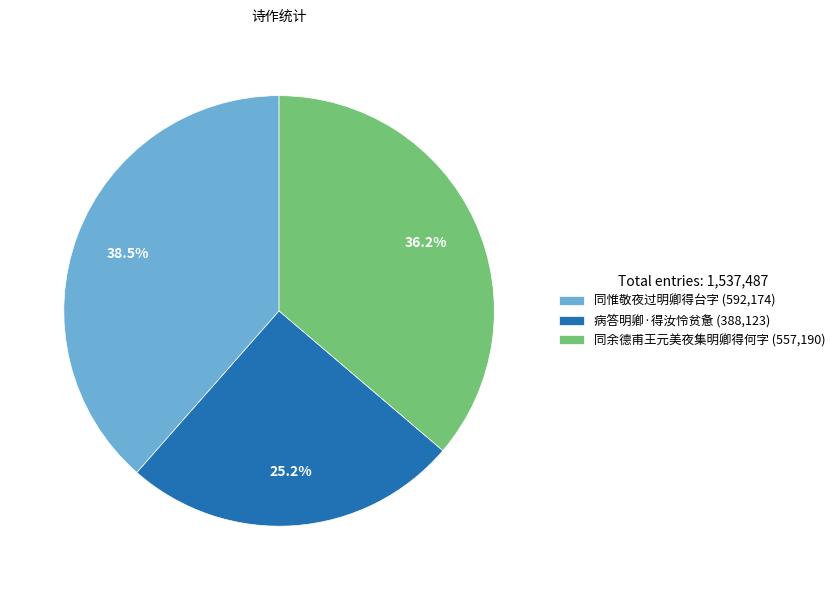

Rank the categories by value from highest to lowest.

同惟敬夜过明卿得台字, 同余德甫王元美夜集明卿得何字, 病答明卿·得汝怜贫惫